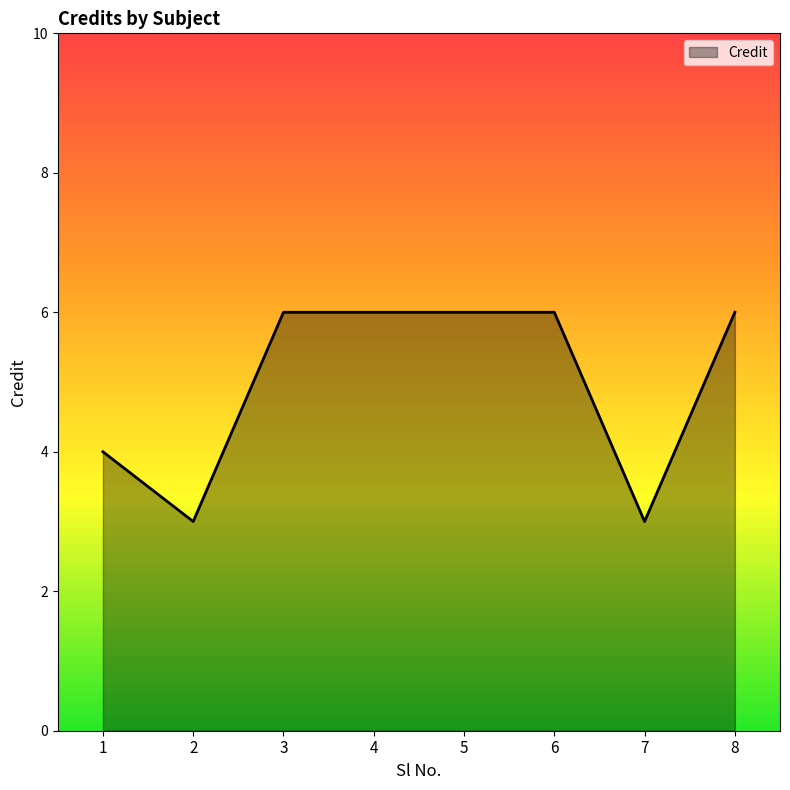

Reading left to right, extract all data points from this chart.

4	3	6	6	6	6	3	6